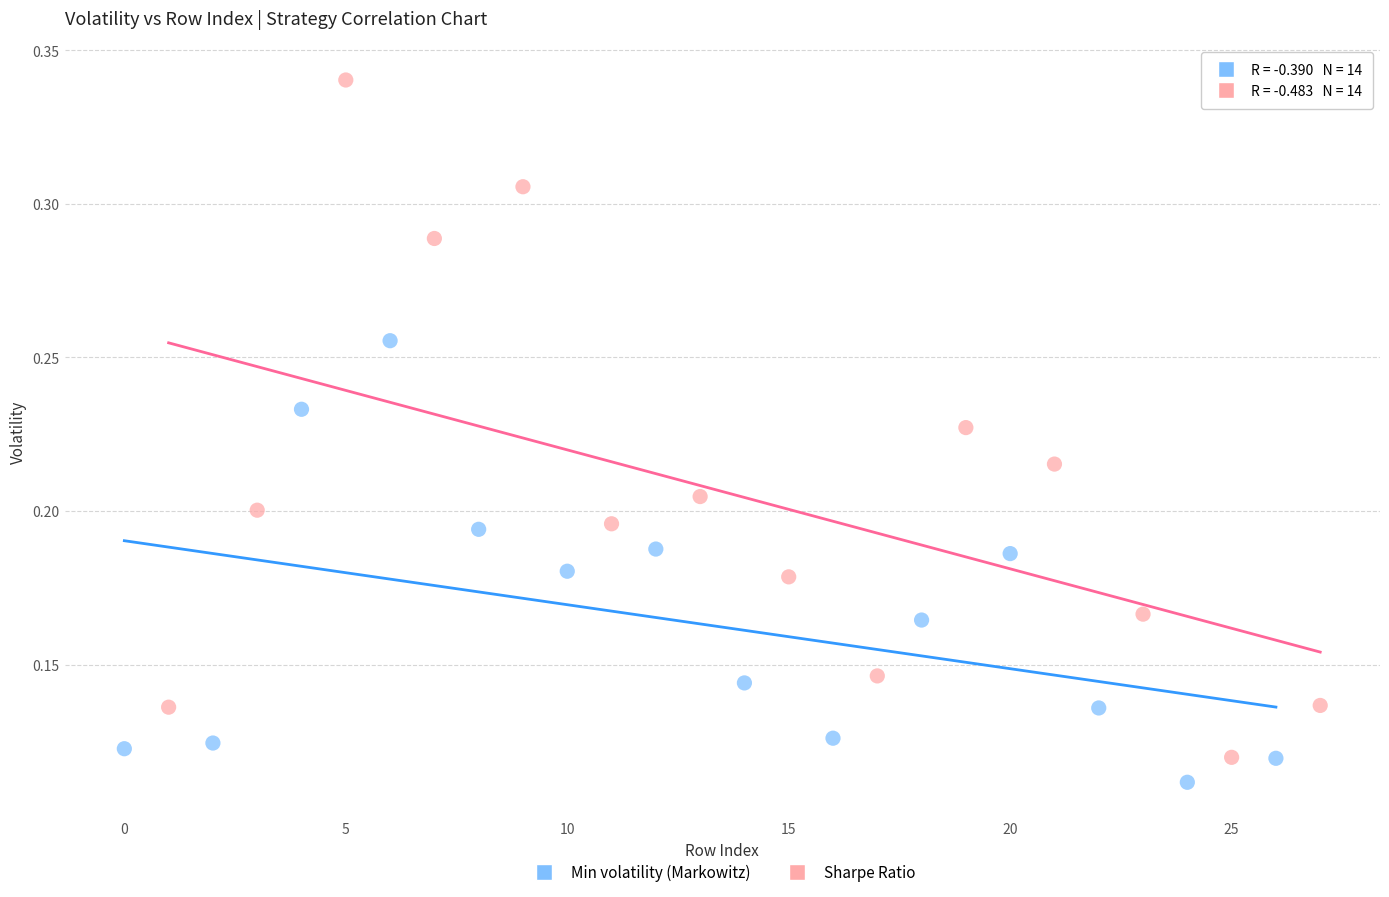

Which series contains the highest Y value?

Sharpe Ratio